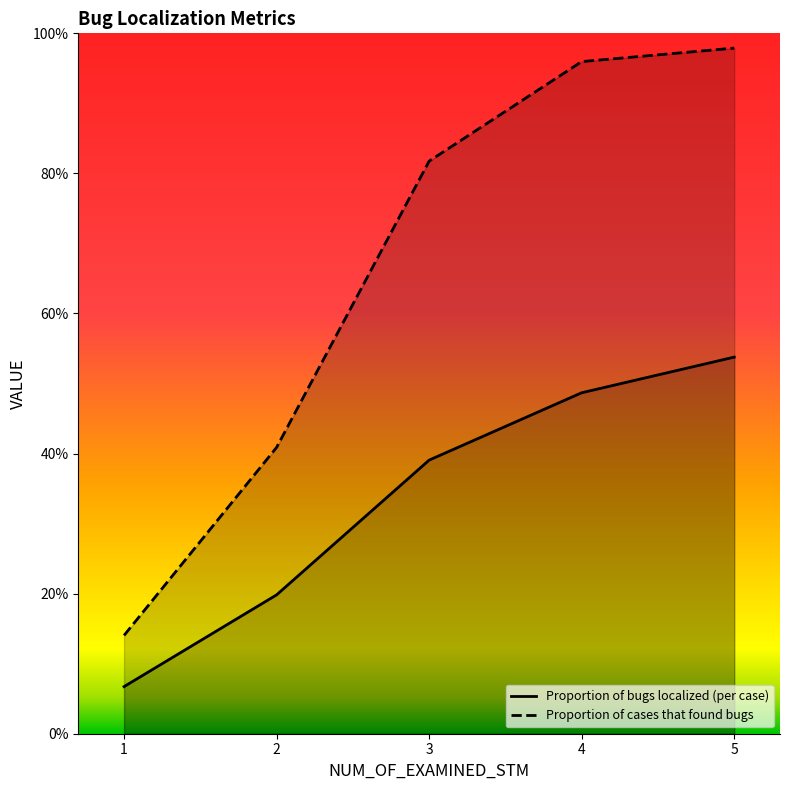

List the labels in order of Proportion of cases that found bugs value, smallest first.

1, 2, 3, 4, 5